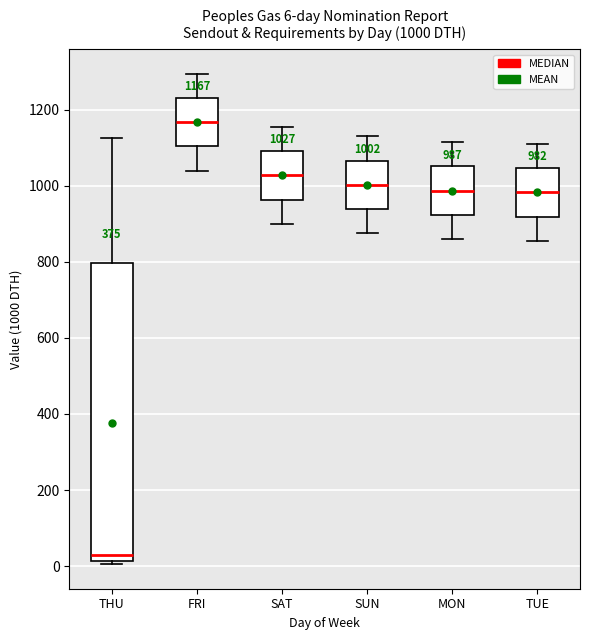

Which box has the highest median line?

FRI